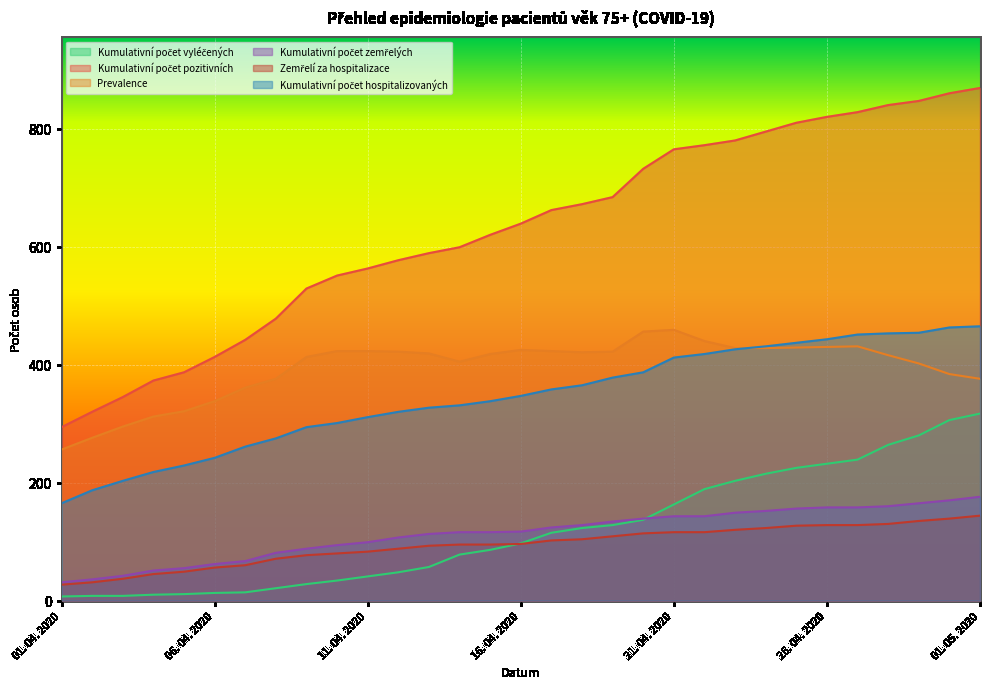

Rank the series by their maximum value, from highest to lowest.

Kumulativní počet pozitivních, Kumulativní počet hospitalizovaných, Prevalence, Kumulativní počet vyléčených, Kumulativní počet zemřelých, Zemřelí za hospitalizace